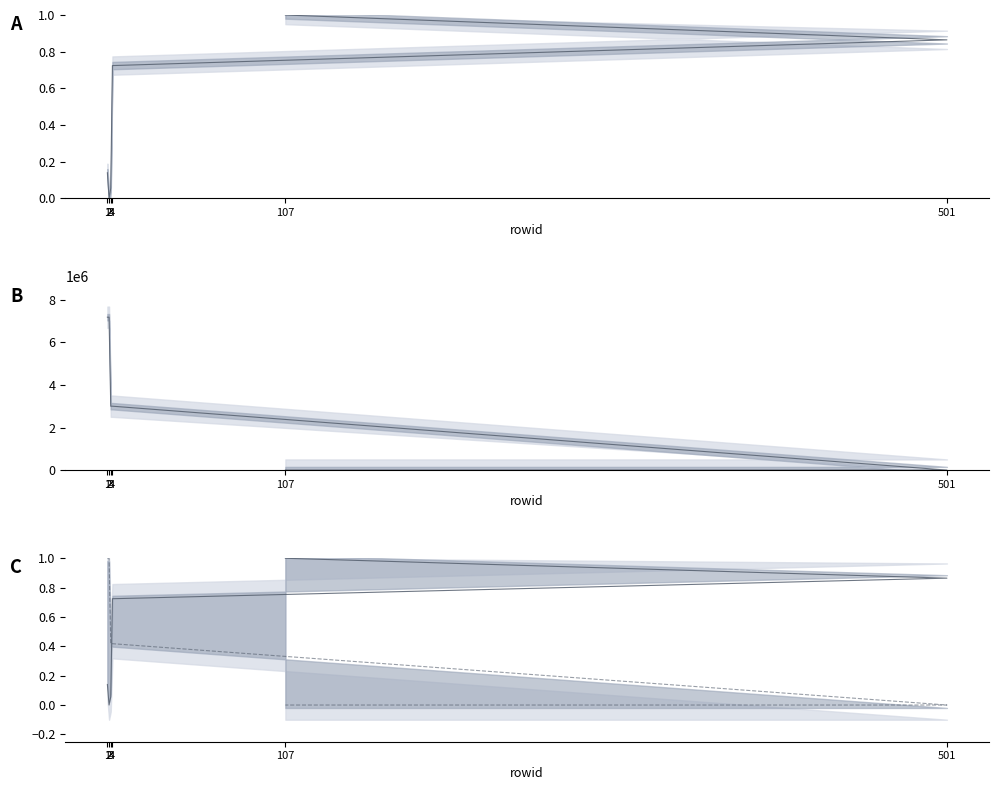

At 3, list the series in order from largest to smallest.

Customer_ExternalID, COM_ID